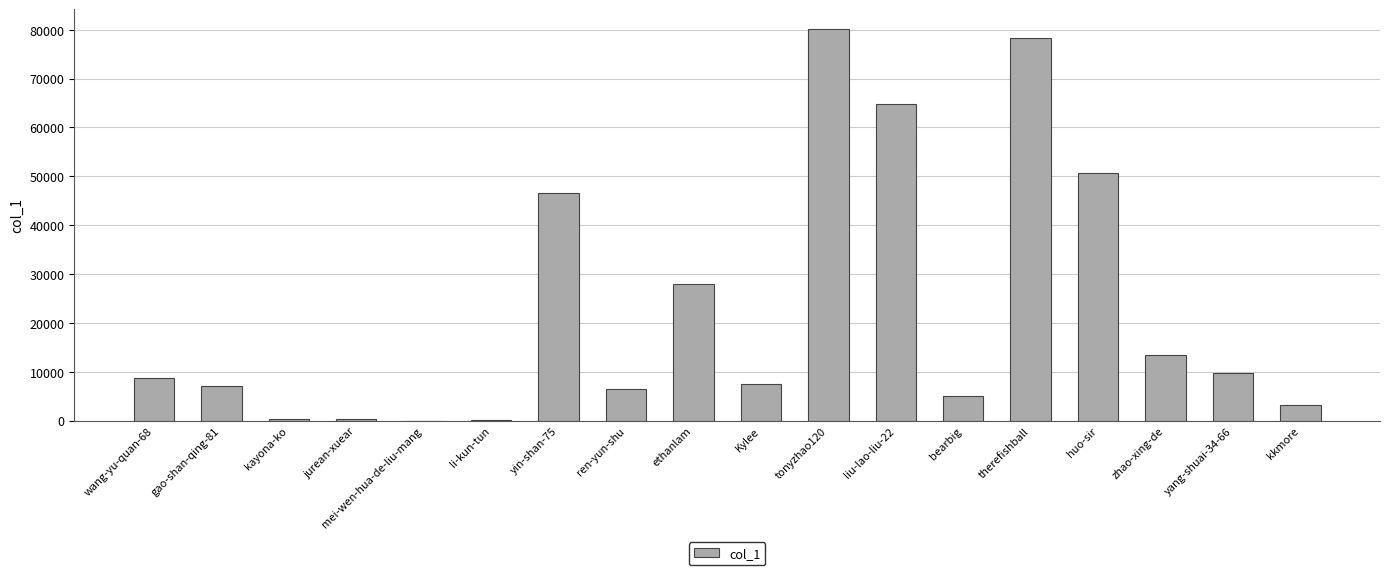

What is the average value?

22814